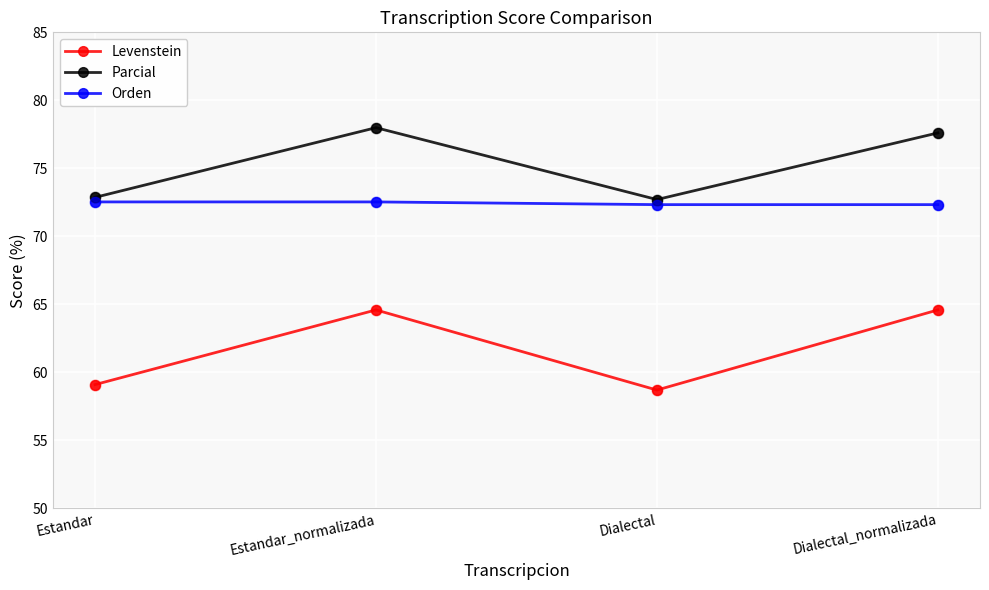

Which series changed the most between Dialectal and Dialectal_normalizada?

Levenstein